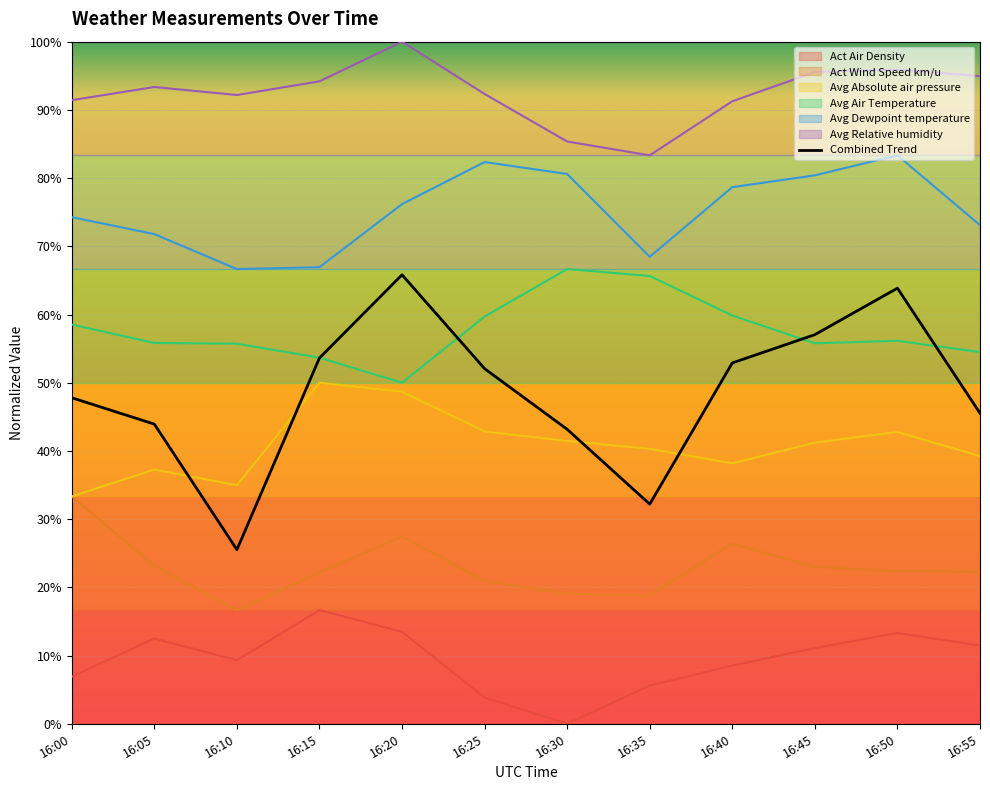

What value does the data have at 16:50?

63.9